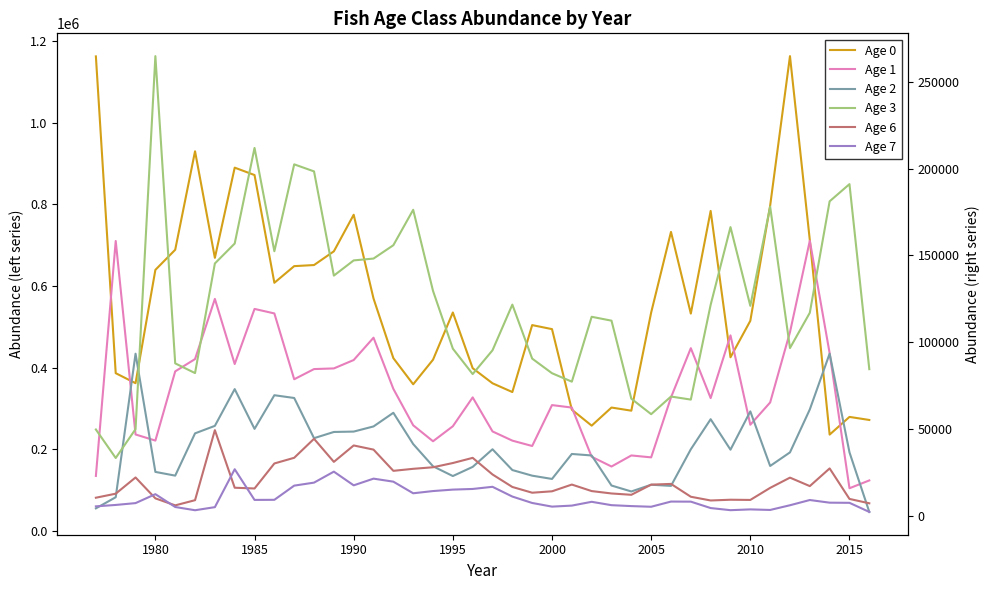

What is the difference between the maximum and minimum values in the Age 0 series?

927995.0